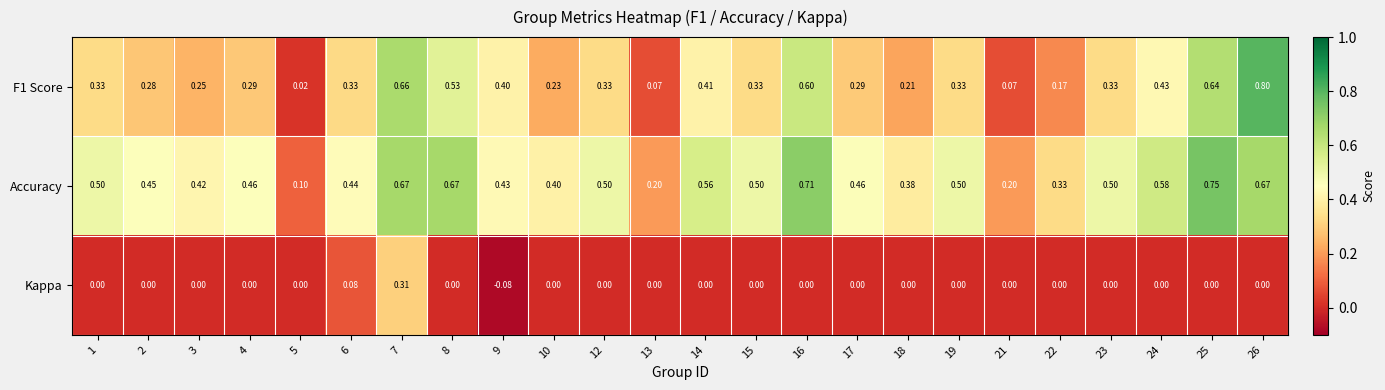

How many series are shown in this chart?

3